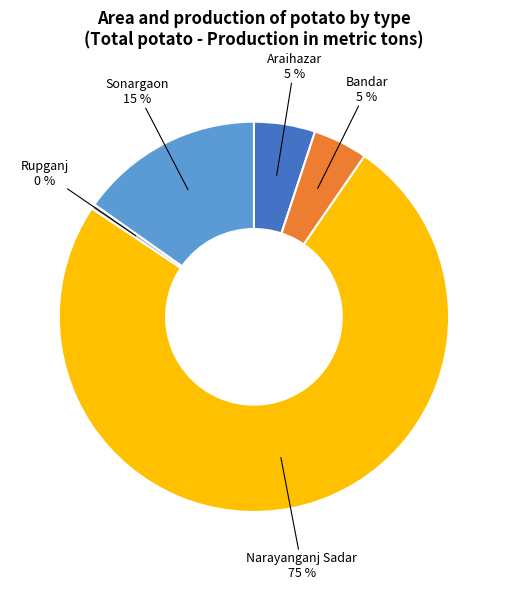

What percentage is the Sonargaon slice, to the nearest percent?

15%